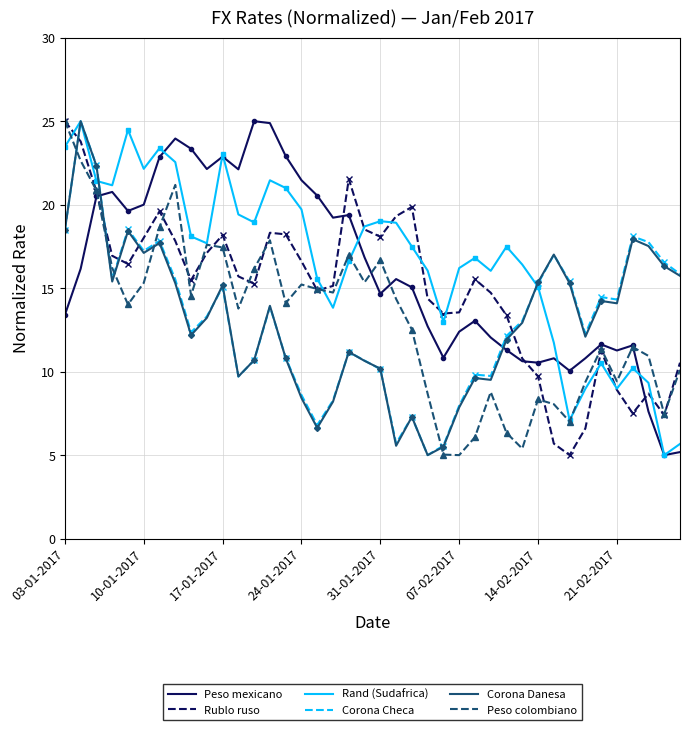

How many distinct data groups are displayed?

6